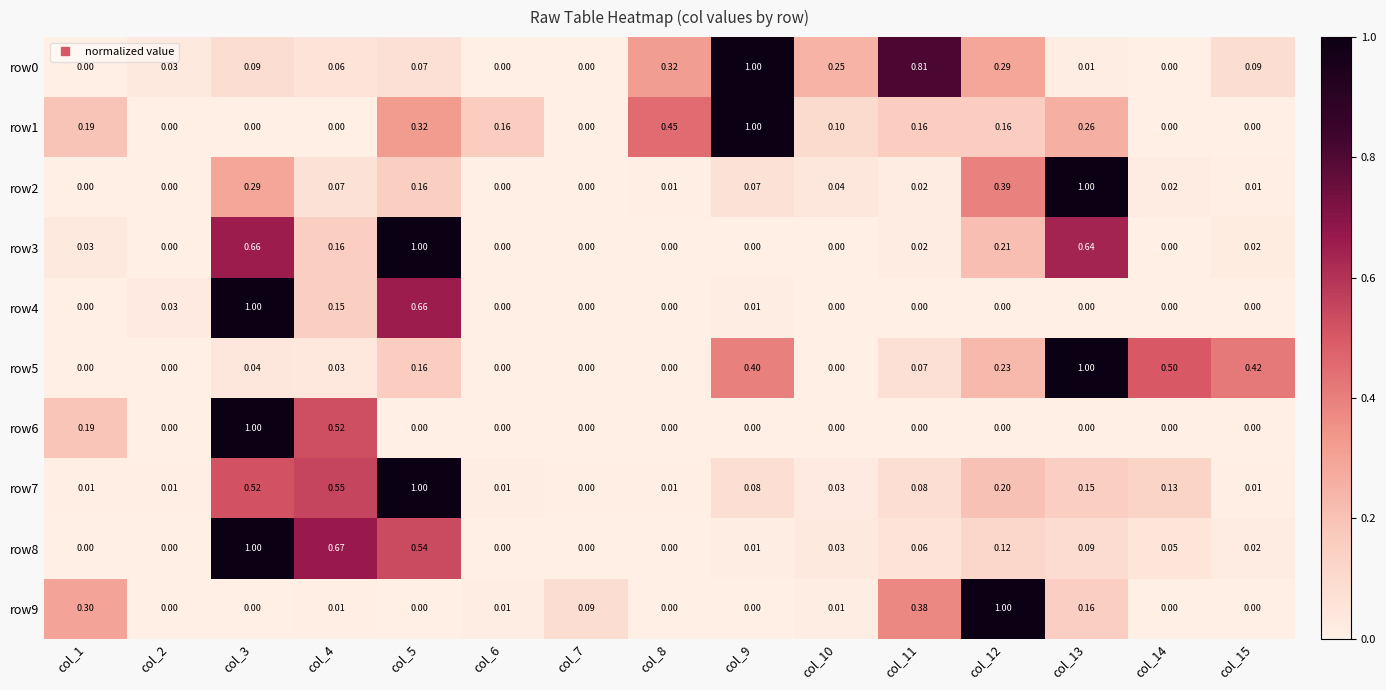

Is the value of row3 at col_6 greater than the value of row6 at col_4?

No